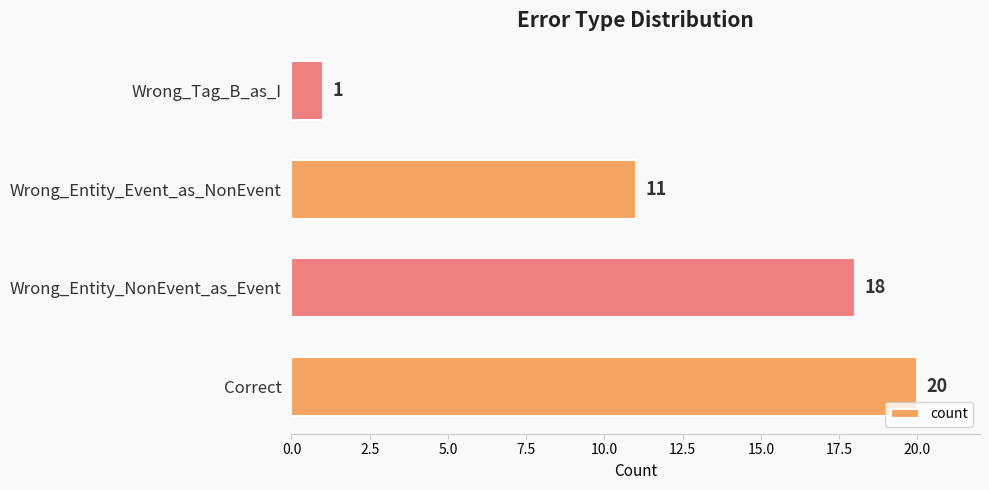

At which category does the chart reach its minimum across all series?

Wrong_Tag_B_as_I